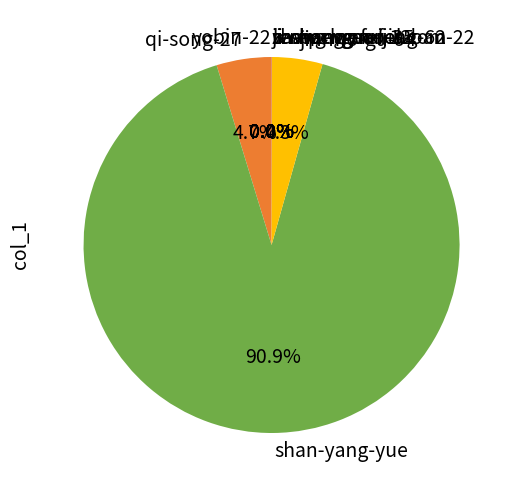

Which slice represents more than half of the pie?

shan-yang-yue